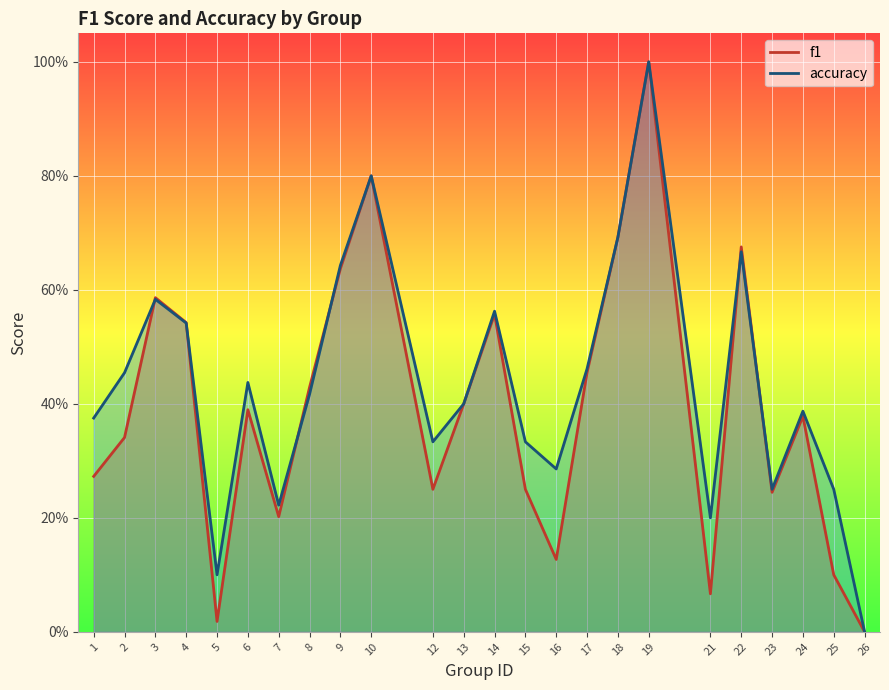

Rank the series by their average value, from lowest to highest.

f1, accuracy